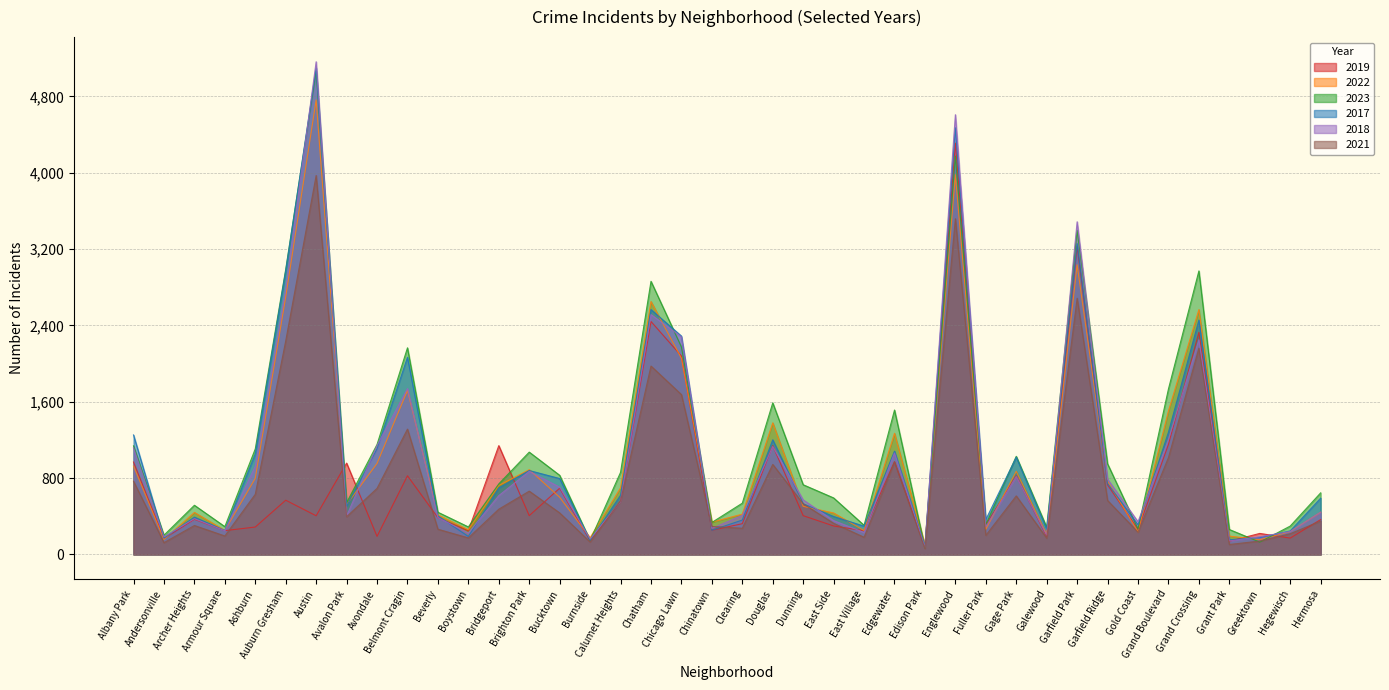

What is the sum of the 2021 values at Grand Crossing and Fuller Park?

2361